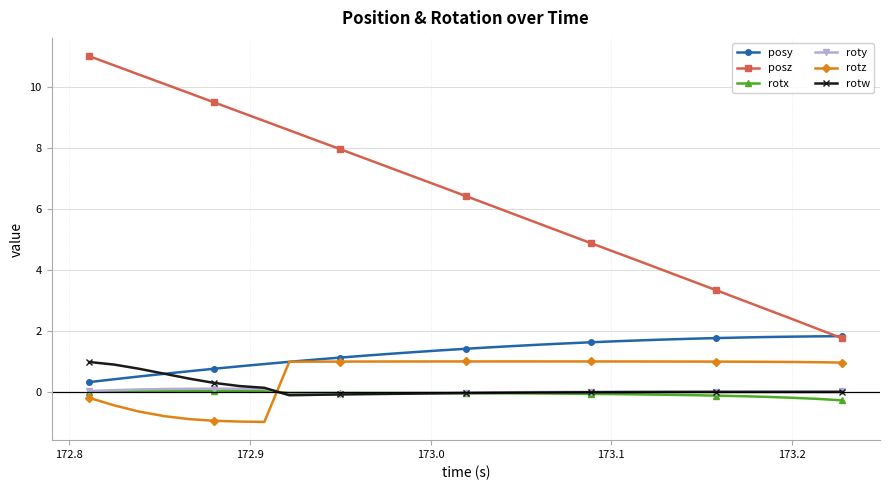

Which series has the largest total across all categories?

posz